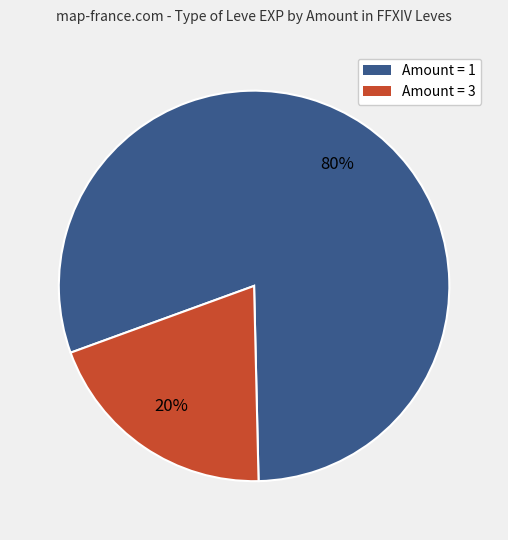

To the nearest percent, what is the average slice percentage?

50%